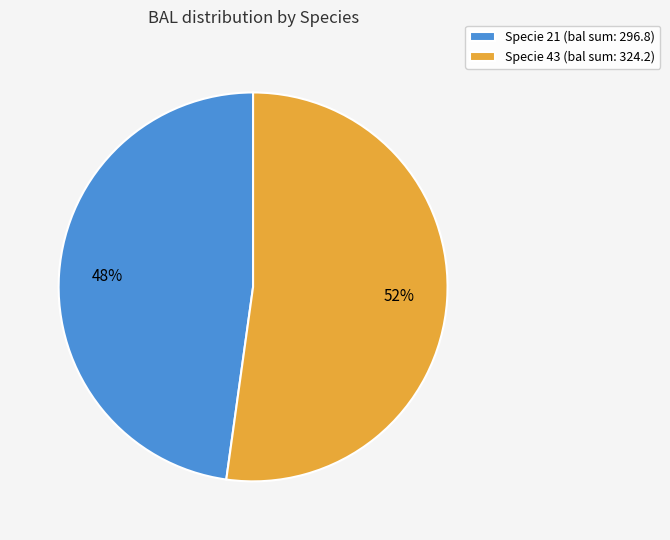

How many slices are in this pie chart?

2